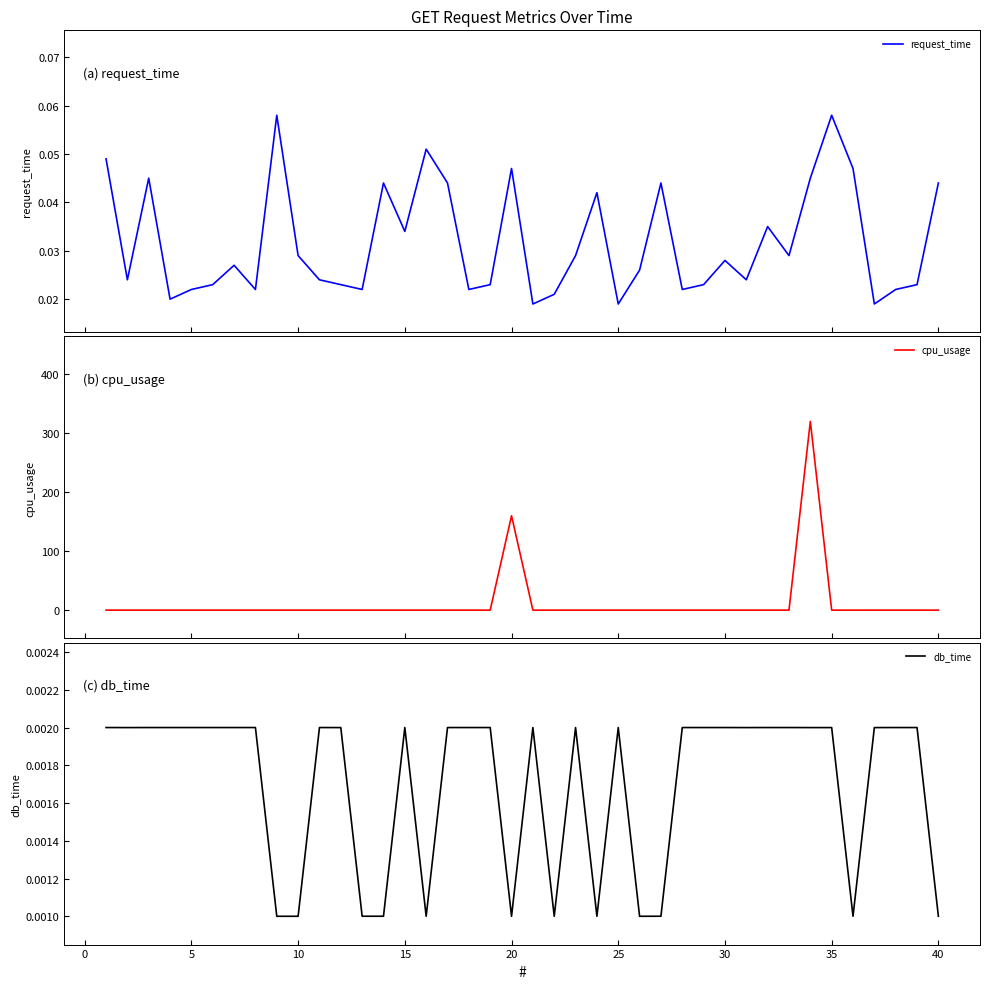

How many times do request_time and cpu_usage cross each other?

4